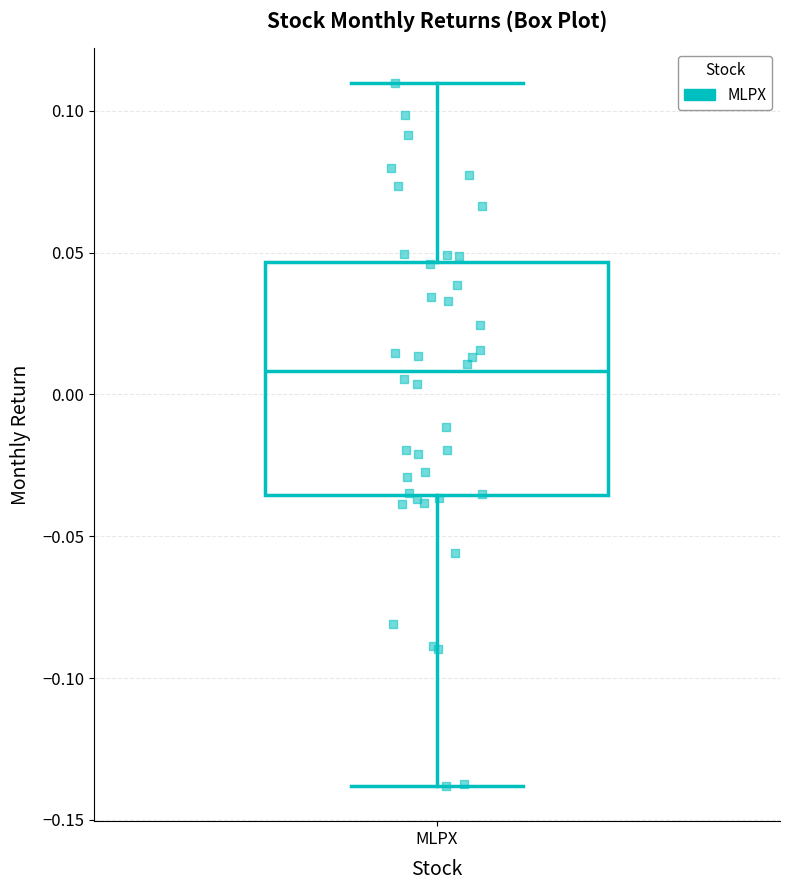

Where is the lower edge of the box for MLPX on the y-axis? The values are not printed on the chart, so give them approximately, as read against the axis.

-0.035